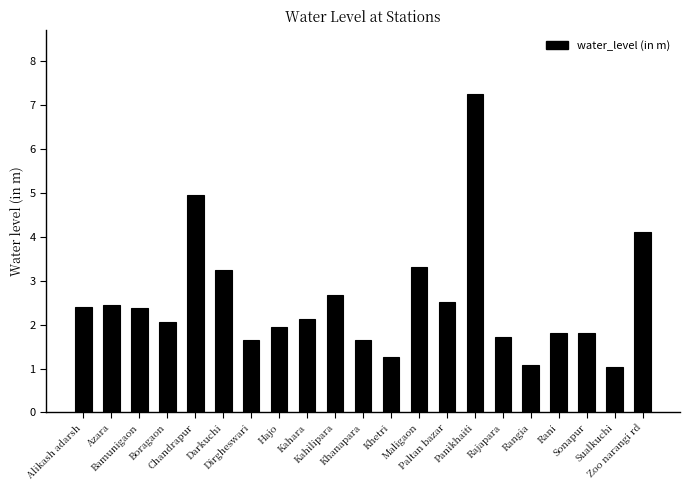

How many values are below 2?

9